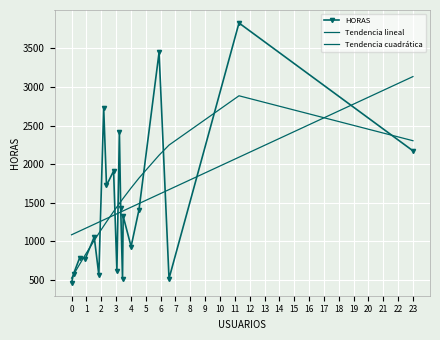

Reading left to right, transcribe all the data shown in this chart.

HORAS: 462.2	575.4	785.2	775.5	1056.6	564.0	2725.8	1724.0	1911.2	612.1	2420.2	1424.8	512.6	1324.2	930.9	1409.9	3448.1	515.5	3830.2	2172.8
Tendencia lineal: 1084.0	1095.8	1132.5	1167.0	1220.1	1247.8	1277.1	1293.8	1336.6	1356.4	1371.4	1379.4	1390.1	1394.1	1441.7	1489.2	1609.7	1669.5	2089.9	3135.1
Tendencia cuadrática: 522.2	566.4	702.1	826.0	1009.8	1102.8	1198.5	1252.2	1385.6	1445.5	1490.3	1513.9	1545.4	1557.0	1691.4	1819.5	2115.6	2247.2	2886.3	2303.8